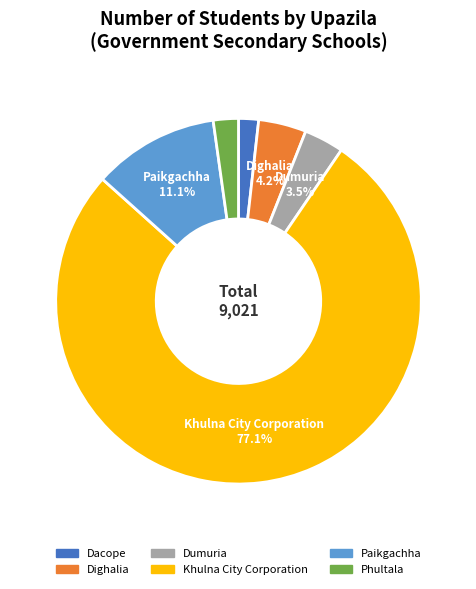

Is the sum of Phultala and Khulna City Corporation greater than half?

Yes